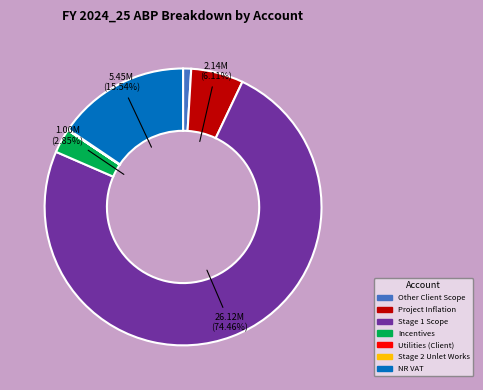

What percentage is the Incentives slice, to the nearest percent?

3%